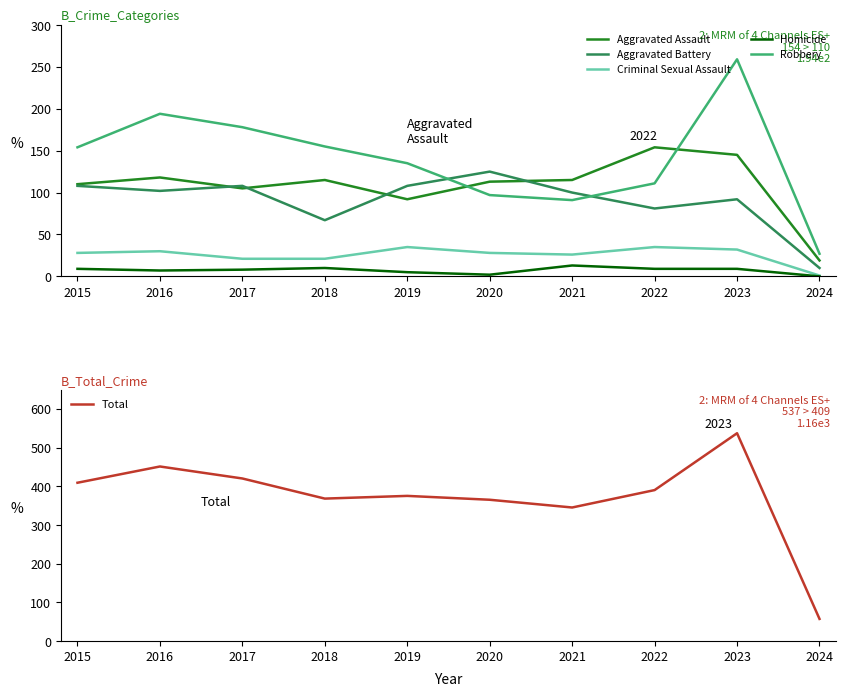

What is the average value of the Criminal Sexual Assault series?

26